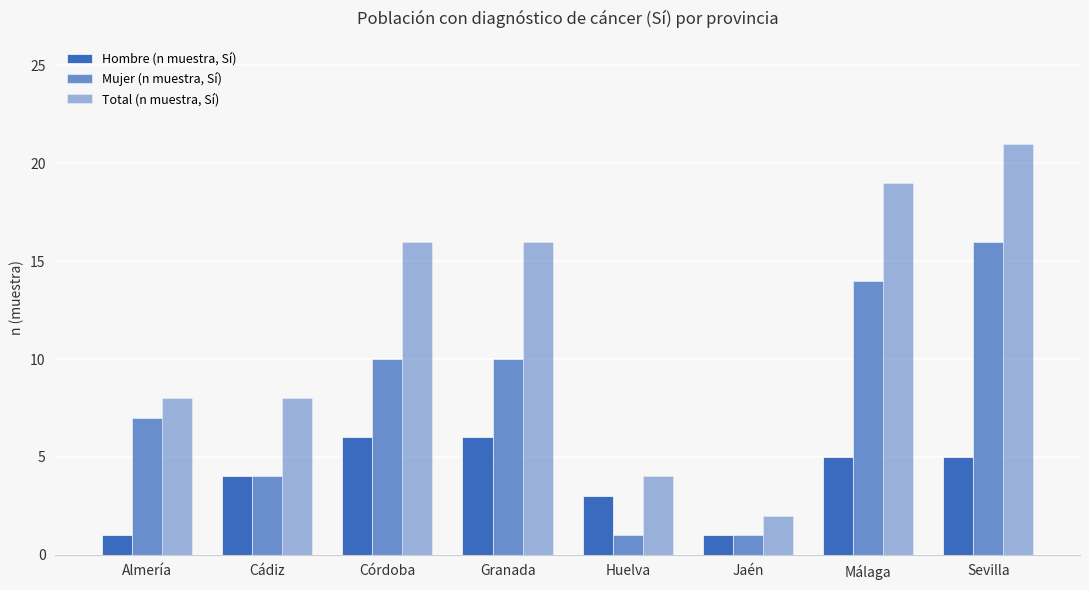

What is the spread (max minus min) of values at Cádiz?

4